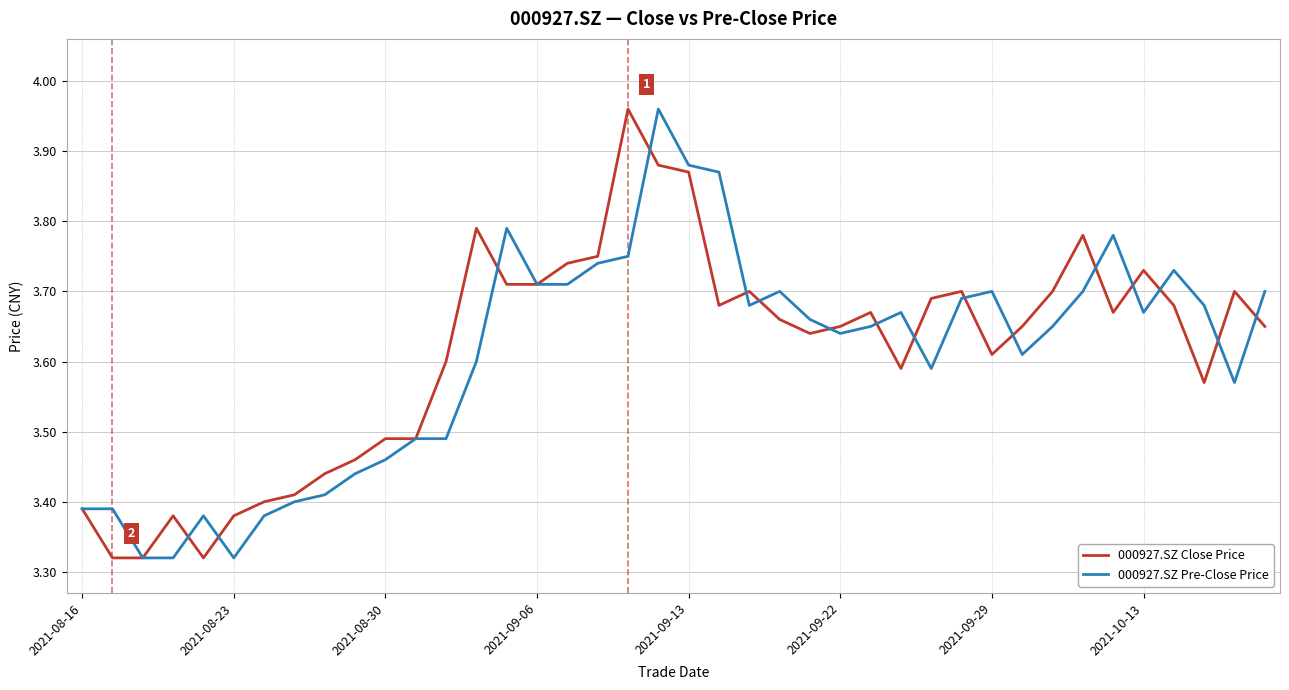

What are all the series names shown in the legend?

000927.SZ Close Price, 000927.SZ Pre-Close Price